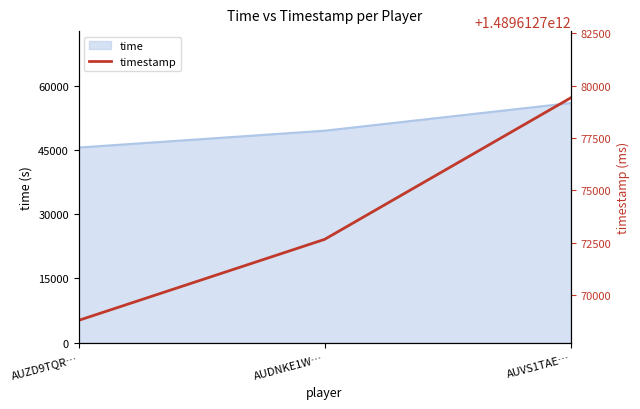

Reading left to right, list all the values displayed in this chart.

time: 45528	49462	55924
timestamp: 1489612768783	1489612772654	1489612779413